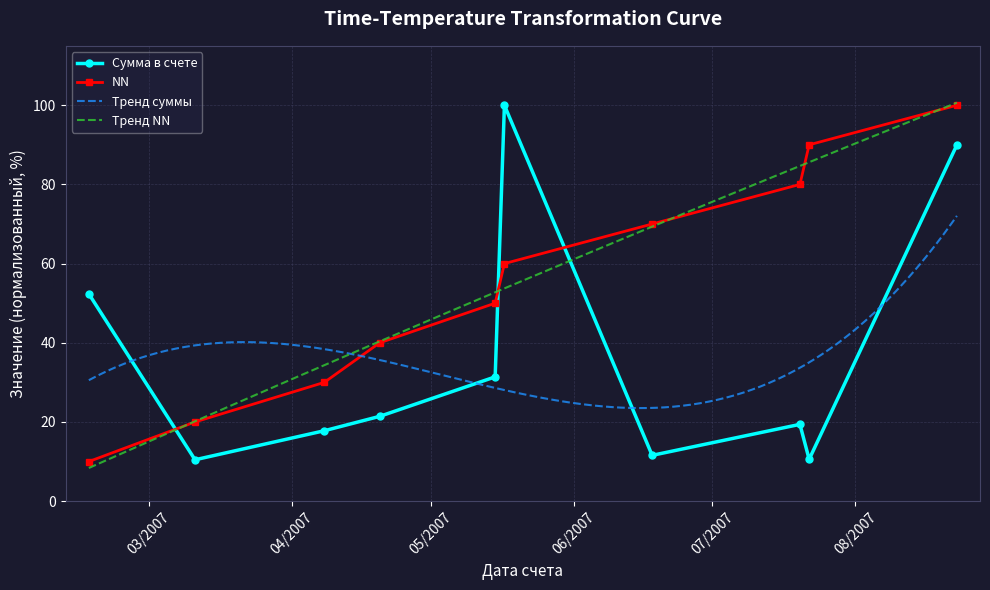

List the series in order of their peak value, highest first.

NN, Сумма в счете